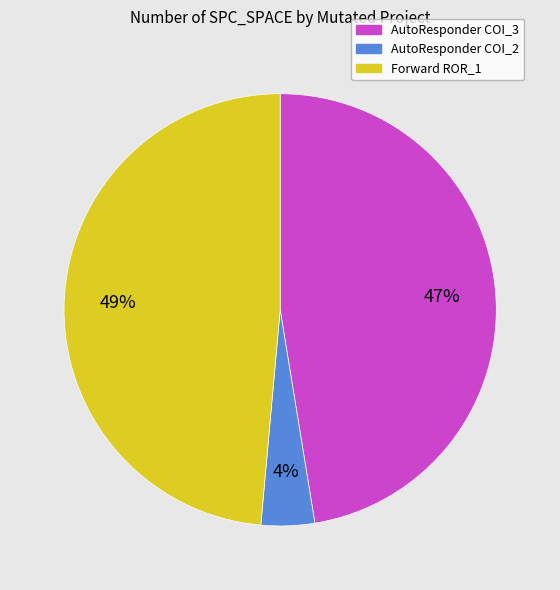

Is there any slice that represents more than half of the pie?

No